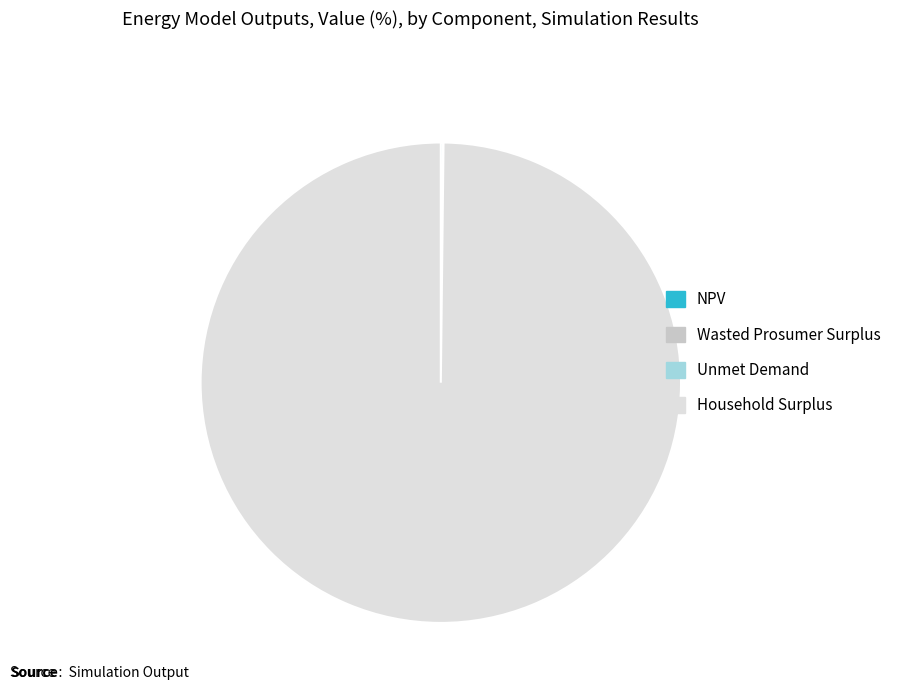

Which slice is the largest?

Household Surplus